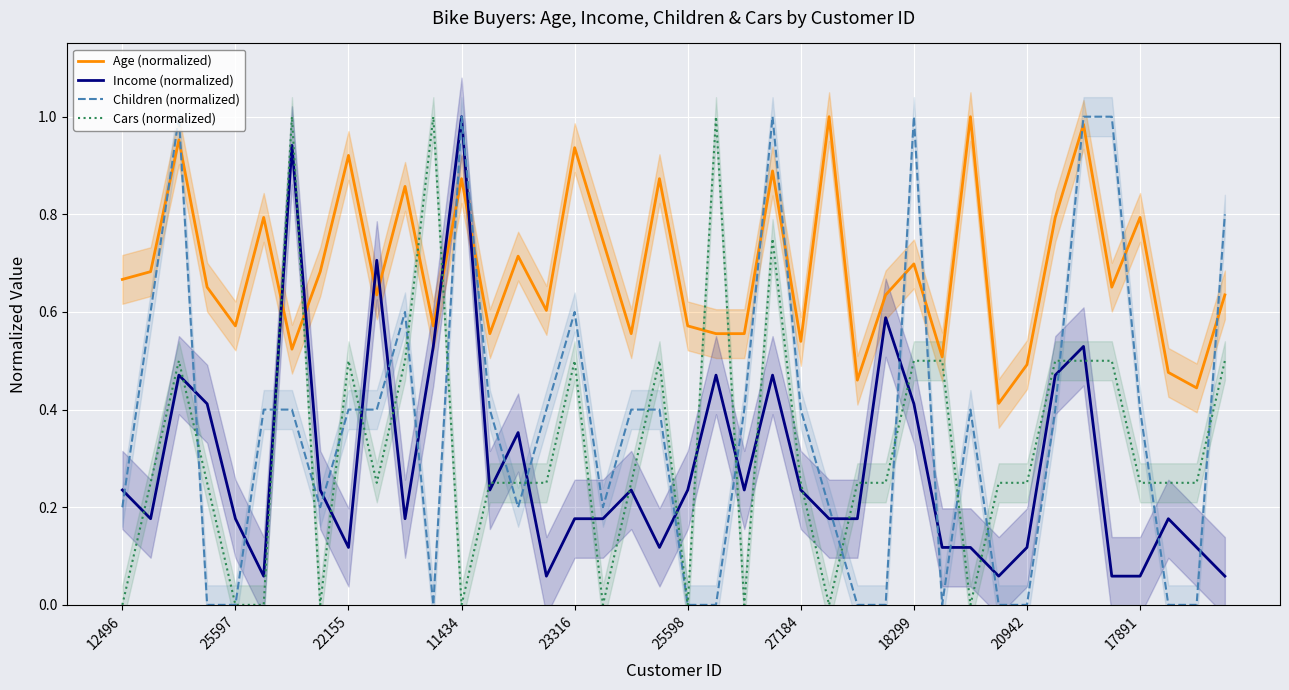

True or false: Income (normalized) and Age (normalized) intersect in this chart.

True